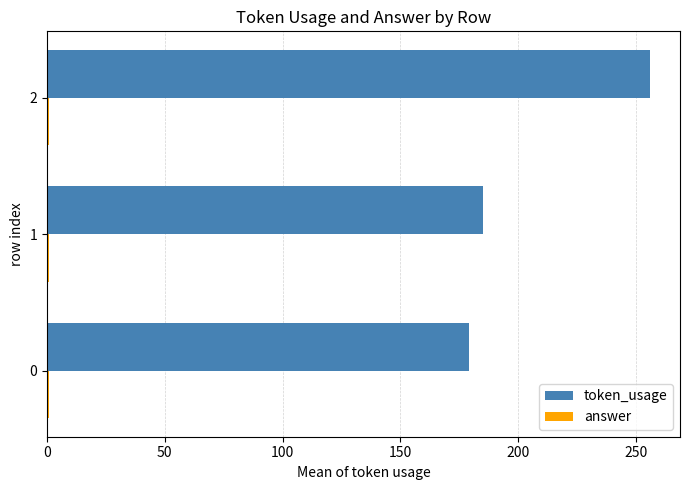

Which series changed the most between 0 and 2?

token_usage